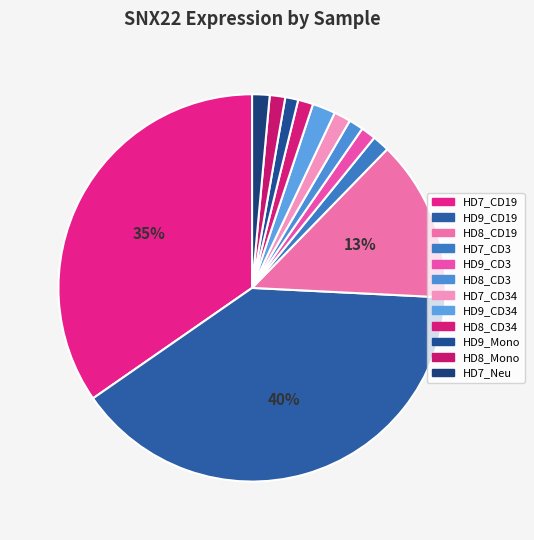

How many slices are in this pie chart?

12